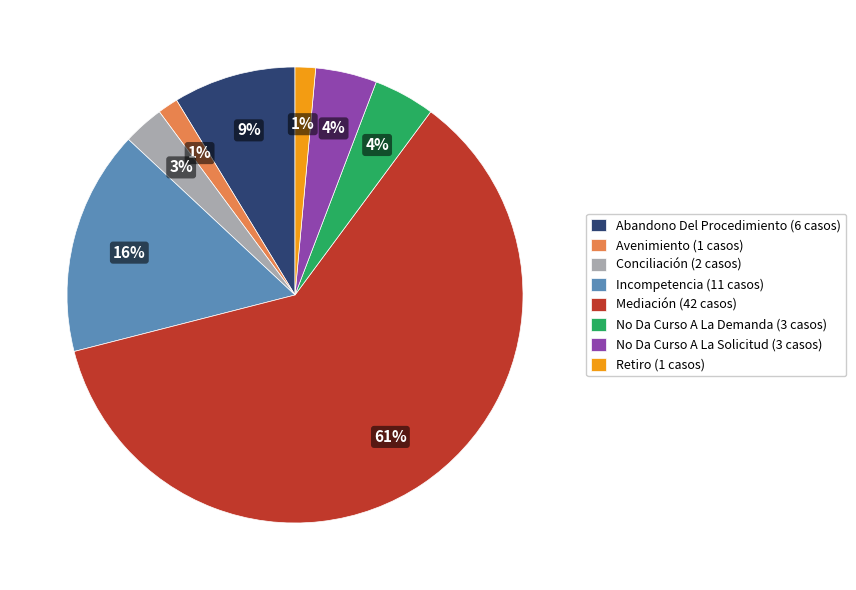

To the nearest percent, what percentage of the pie is No Da Curso A La Demanda (3 casos)?

4%